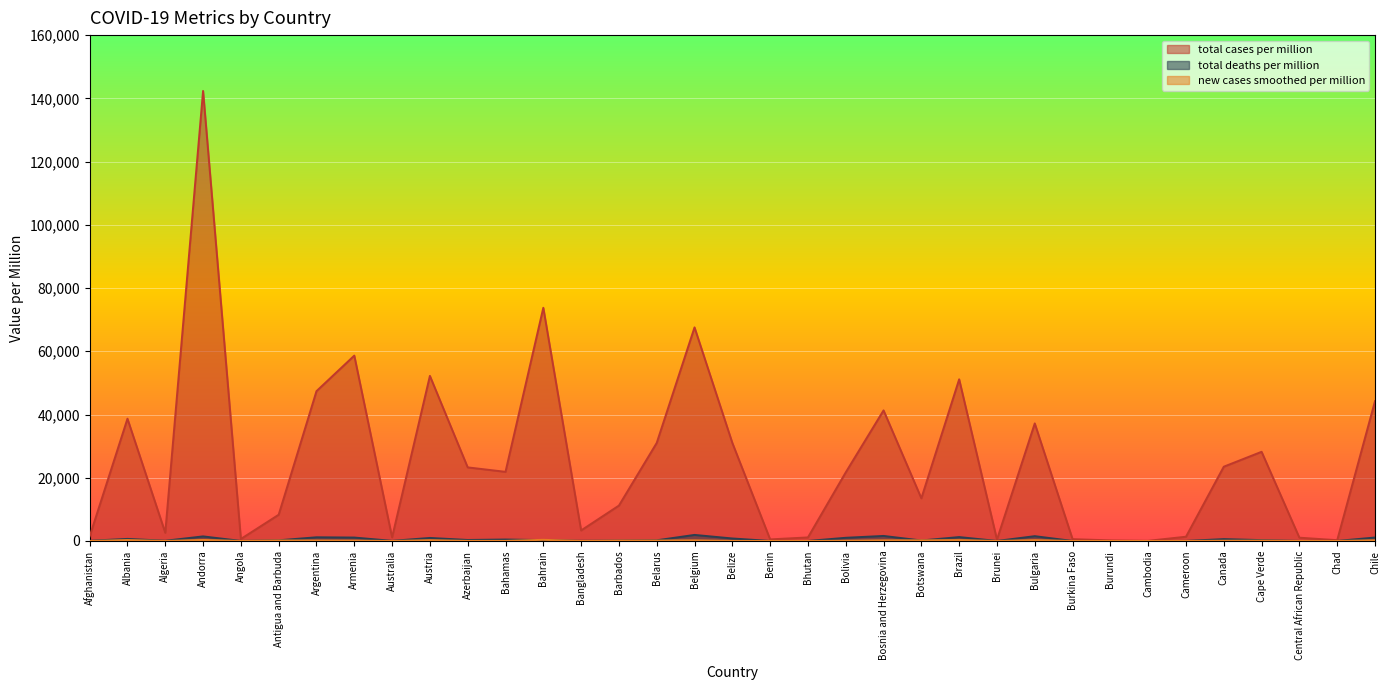

How many lines are shown in the chart?

3